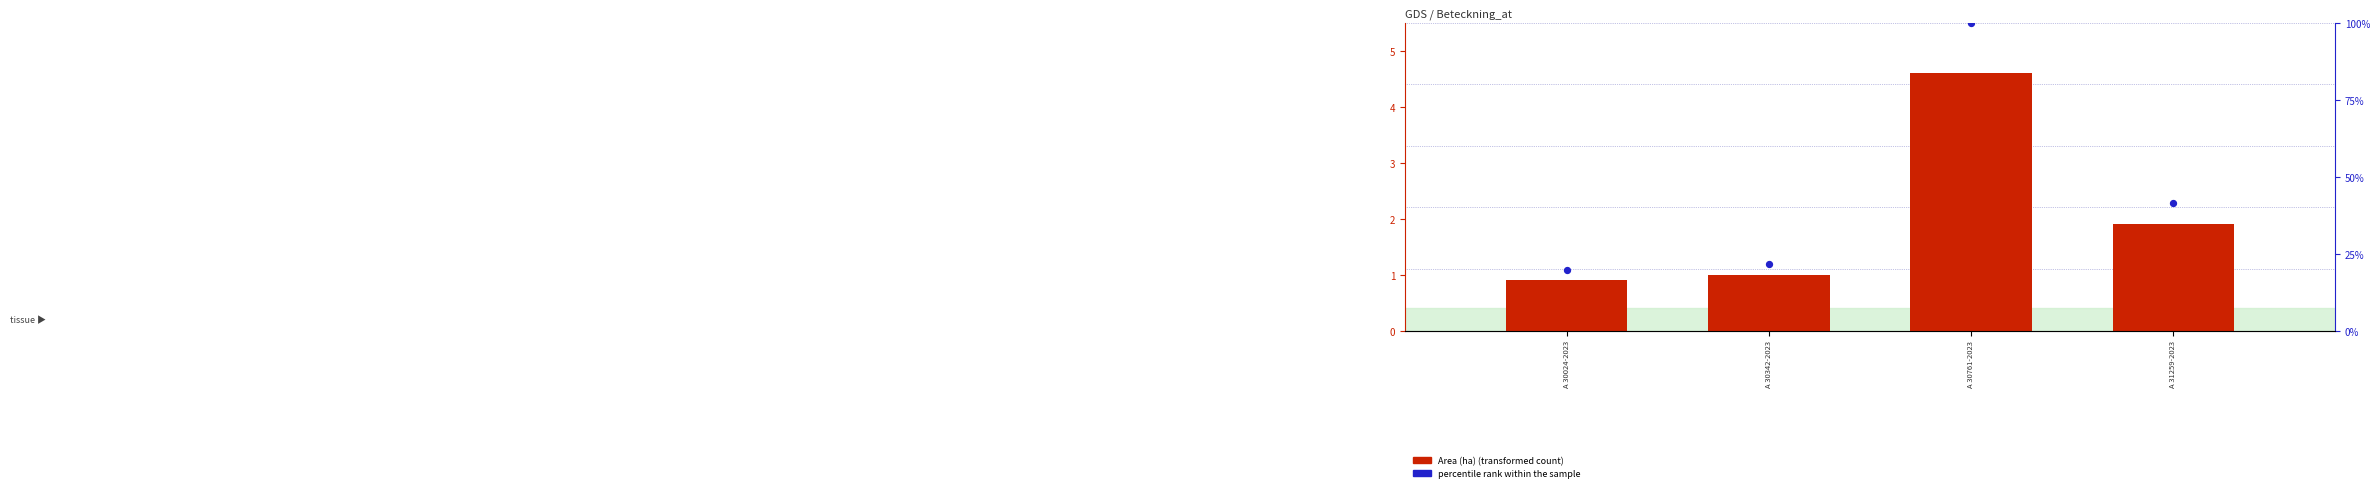

At which category is the sum across all series the highest?

A 30761-2023